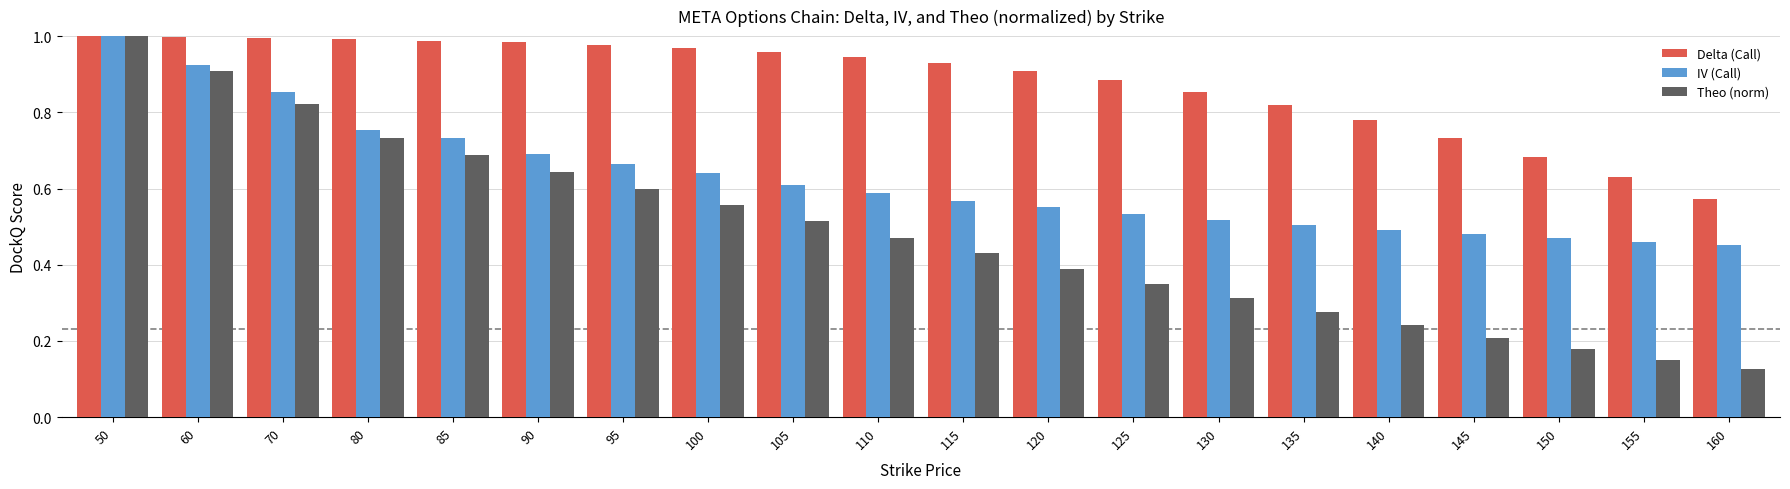

Which series has the largest range (max minus min)?

Theo (norm)